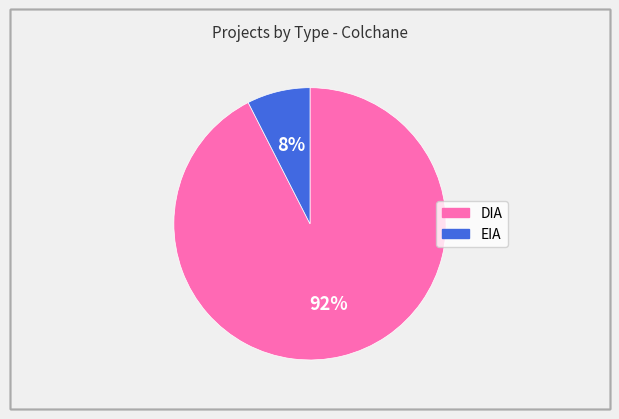

How many slices are in this pie chart?

2